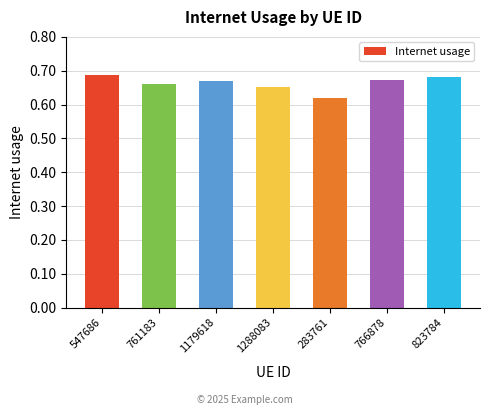

Count the values in the range 0 to 1.

7